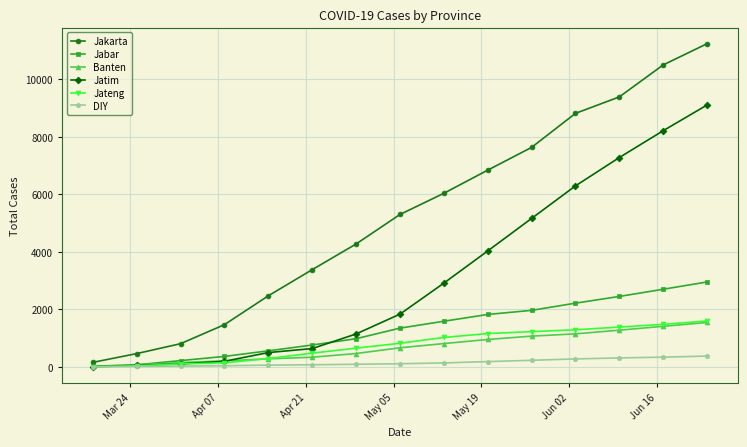

What is the smallest value displayed?

3